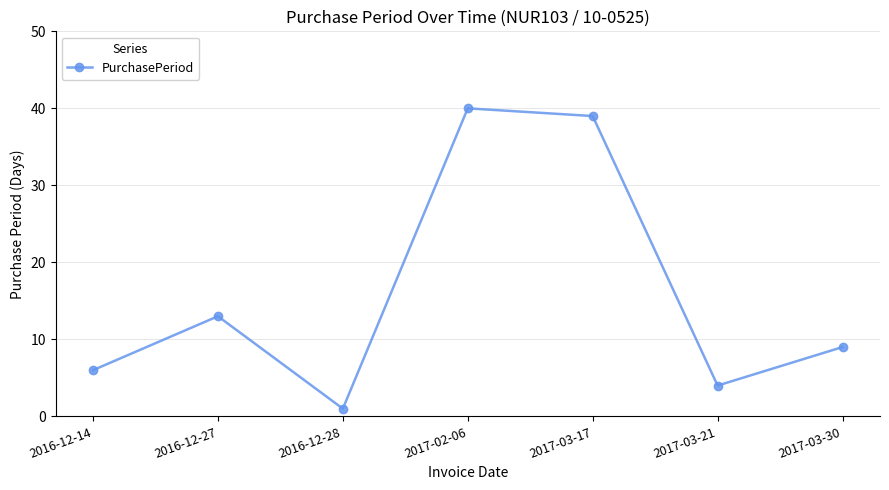

Is it true that the value at 2017-02-06 is 60?

False